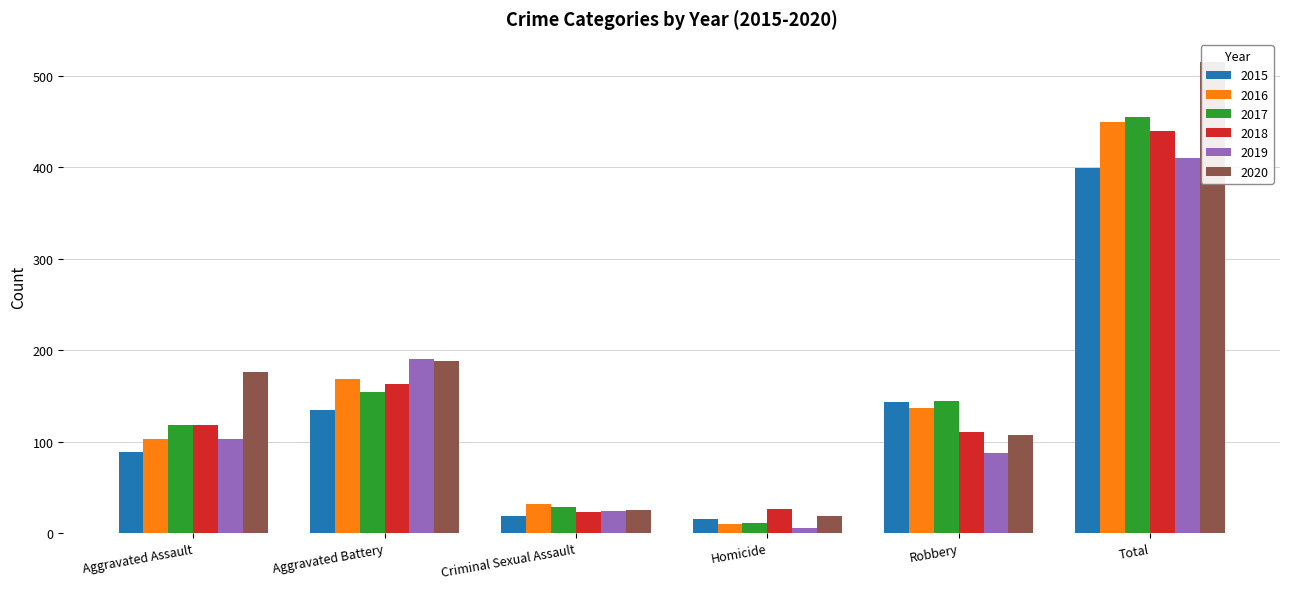

What is the average value of the 2017 series?

152